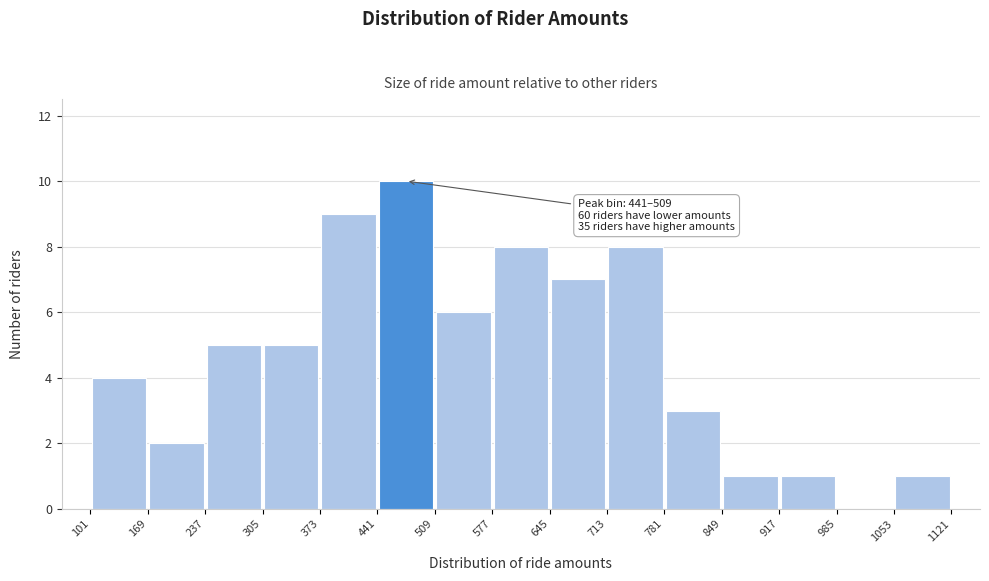

Over which range of the x-axis is the bar tallest?

441 to 509